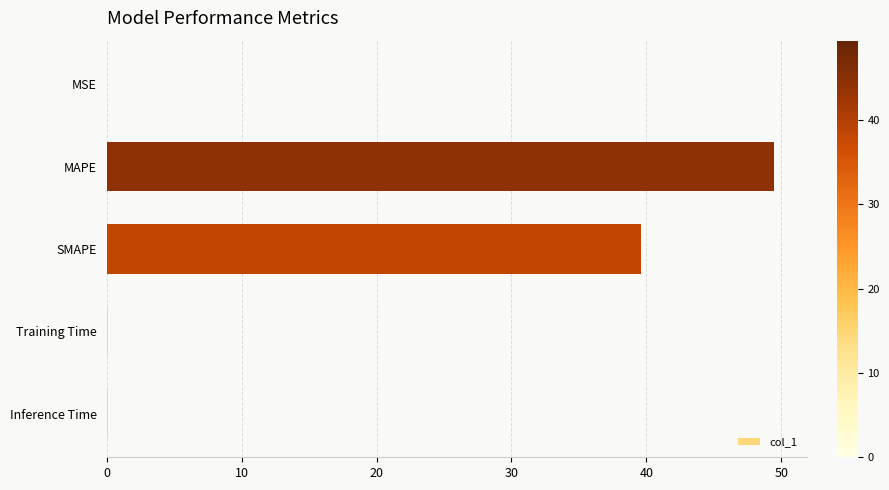

Are the bars grouped side by side (vs. stacked)?

No